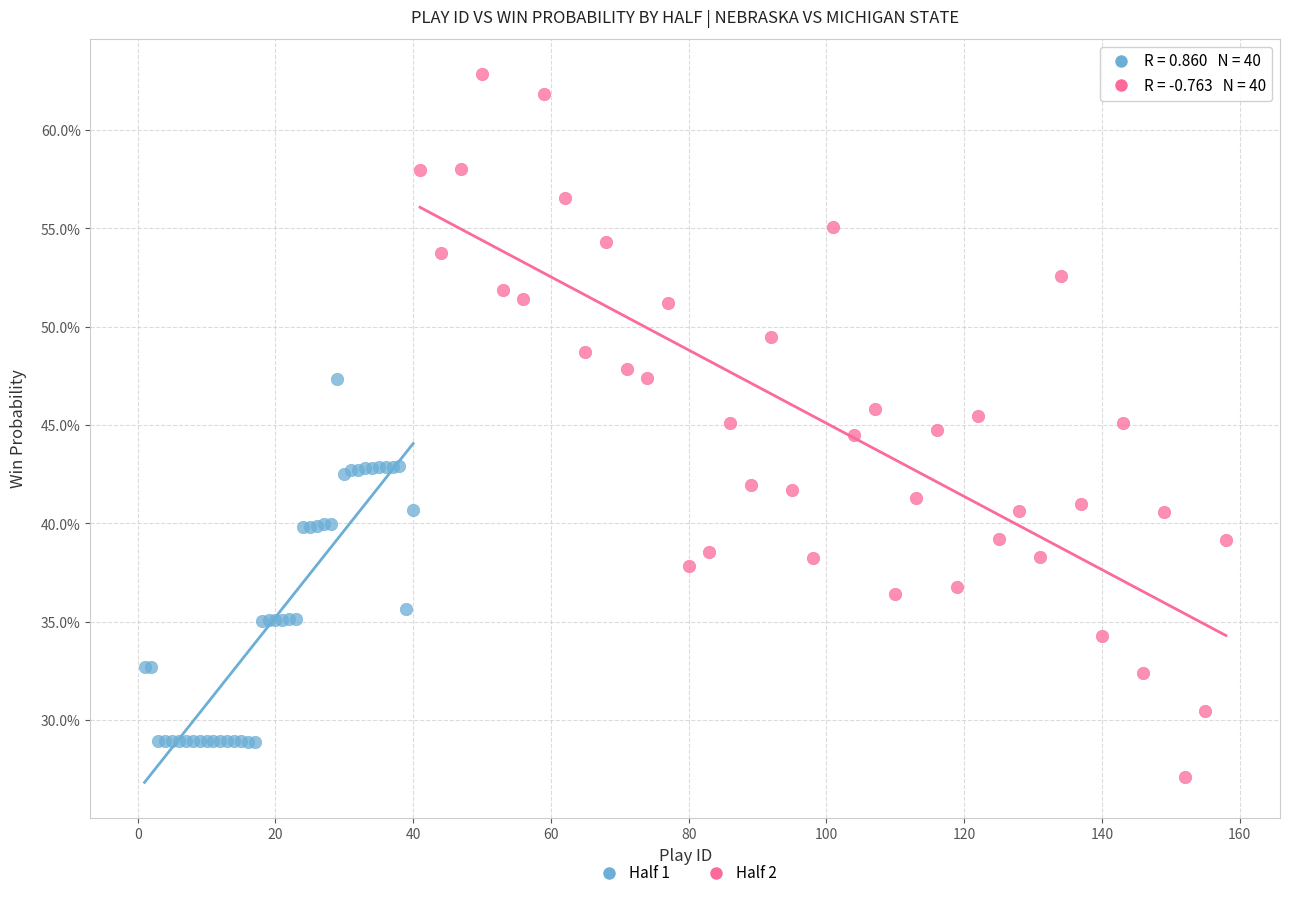

What are all the series names shown in the legend?

Half 1, Half 2